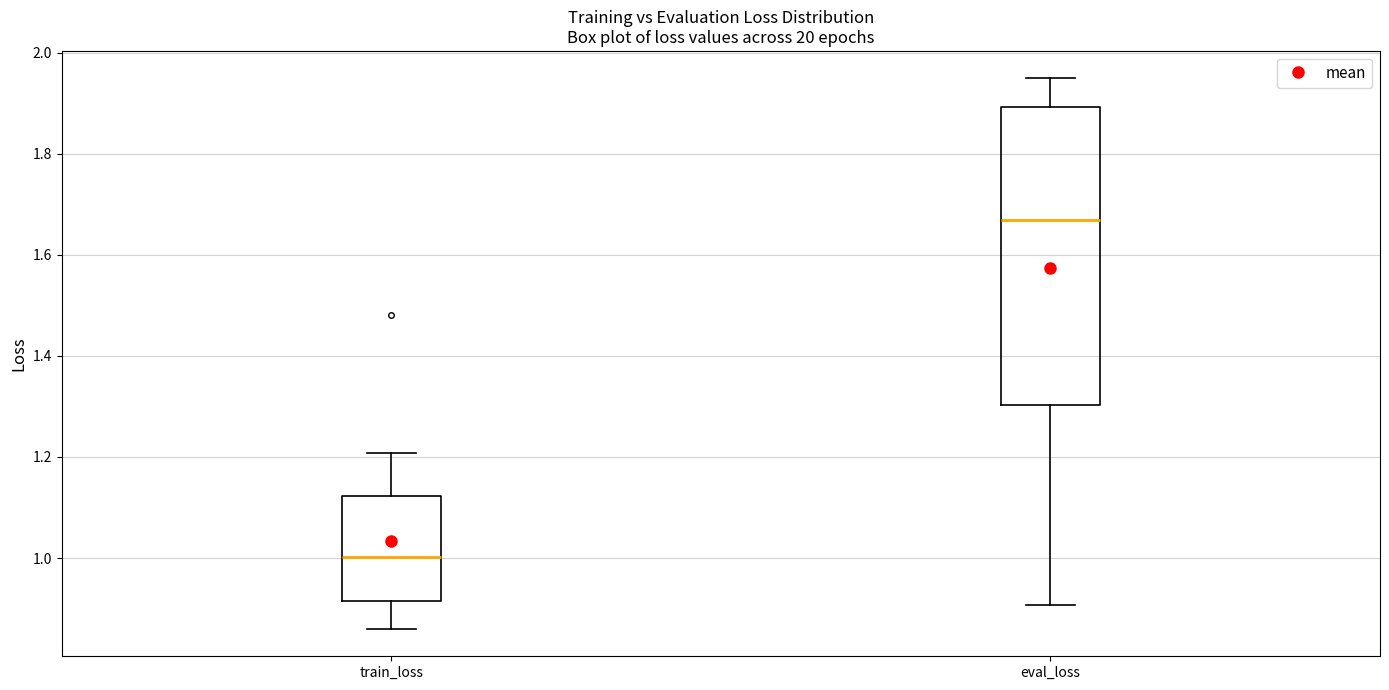

Reading left to right, transcribe this box plot: for each box, give where its median line is, the range the box spans, and where its two whiskers end, as read against the y-axis. The values are not printed on the chart, so give them approximately, as read against the axis.

train_loss: median 1.00, box 0.92 to 1.12, whiskers 0.86 to 1.20
eval_loss: median 1.66, box 1.30 to 1.90, whiskers 0.90 to 1.94